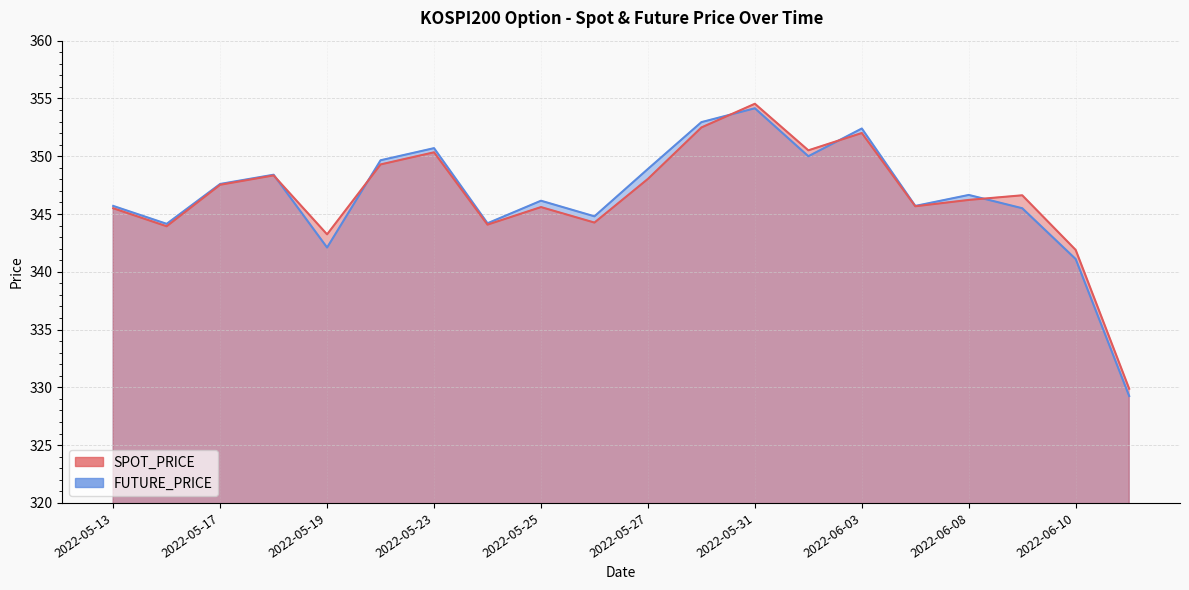

At which label does FUTURE_PRICE first exceed 346?

2022-05-17